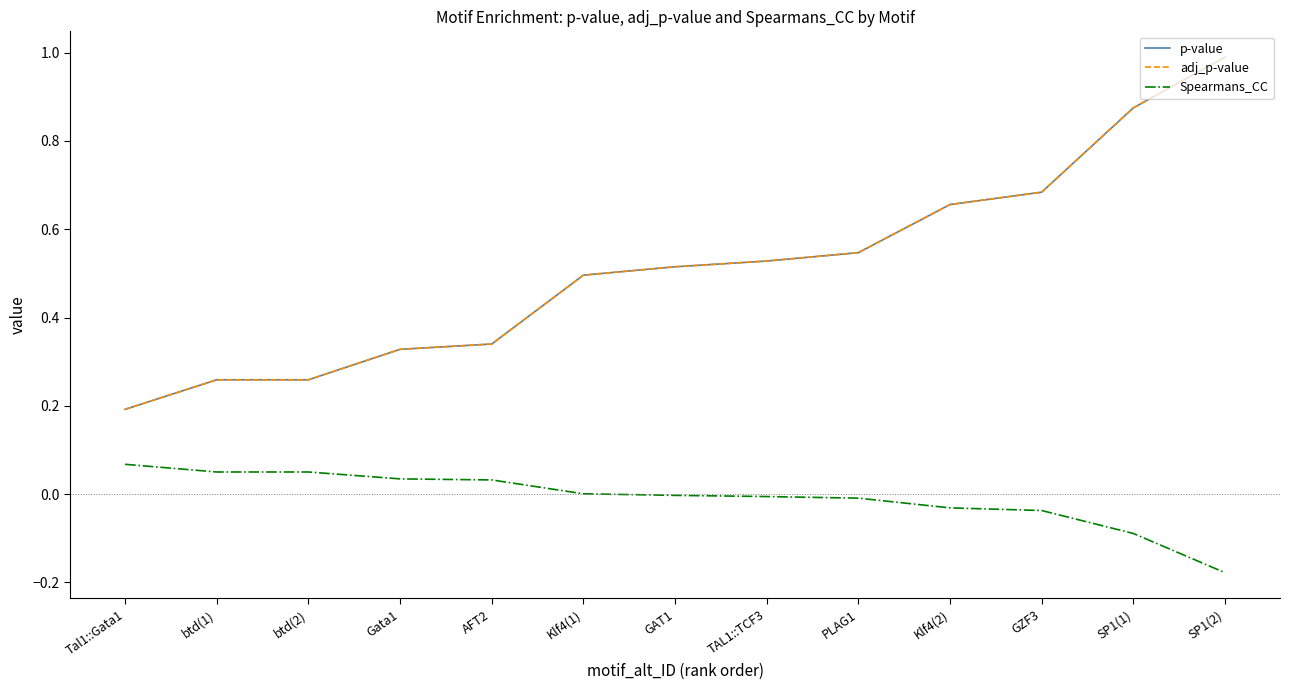

List the series in order of their peak value, highest first.

p-value, adj_p-value, Spearmans_CC